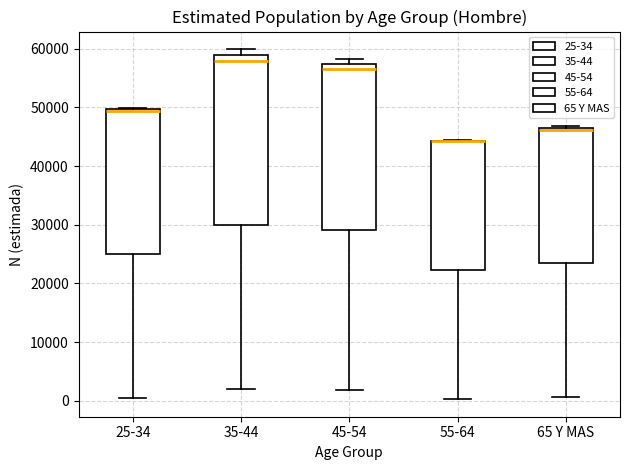

Reading left to right, read every box against the y-axis: the position of its median line, the range the box covers, and the ends of its whiskers. The values are not printed on the chart, so give them approximately, as read against the axis.

25-34: median 49000 (drawn on the box's upper edge), box 25000 to 50000, whiskers 0 to 50000
35-44: median 58000, box 30000 to 59000, whiskers 2000 to 60000
45-54: median 57000 (just below the box's upper edge), box 29000 to 57000, whiskers 2000 to 58000
55-64: median 44000 (drawn on the box's upper edge), box 22000 to 44000, whiskers 0 to 44000
65 Y MAS: median 46000, box 23000 to 47000, whiskers 1000 to 47000 (just above the box's upper edge)